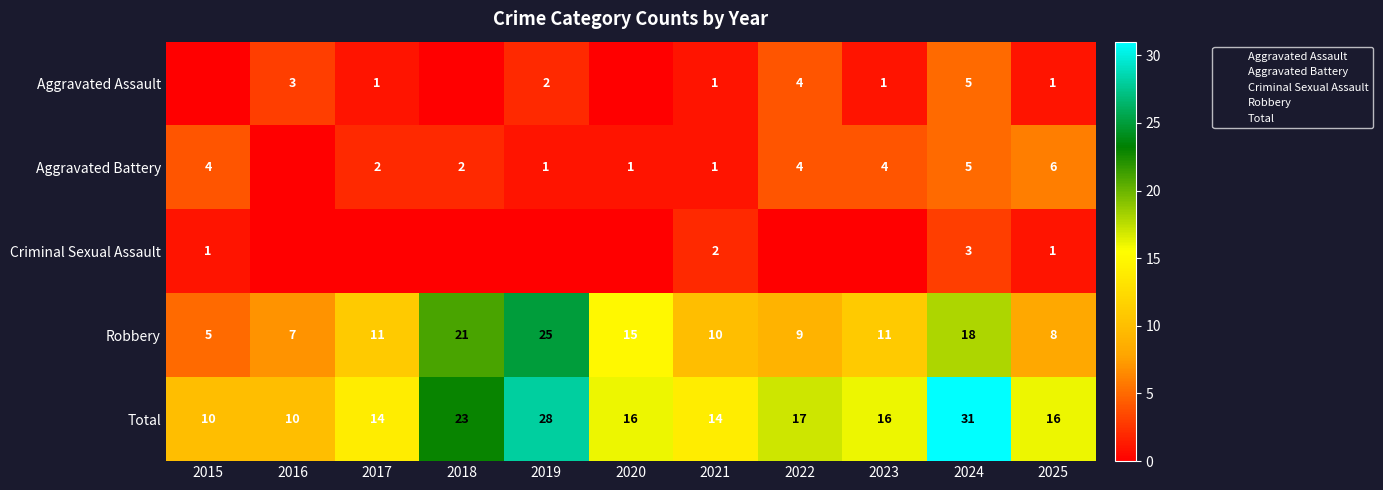

Which series has the largest range (max minus min)?

Total